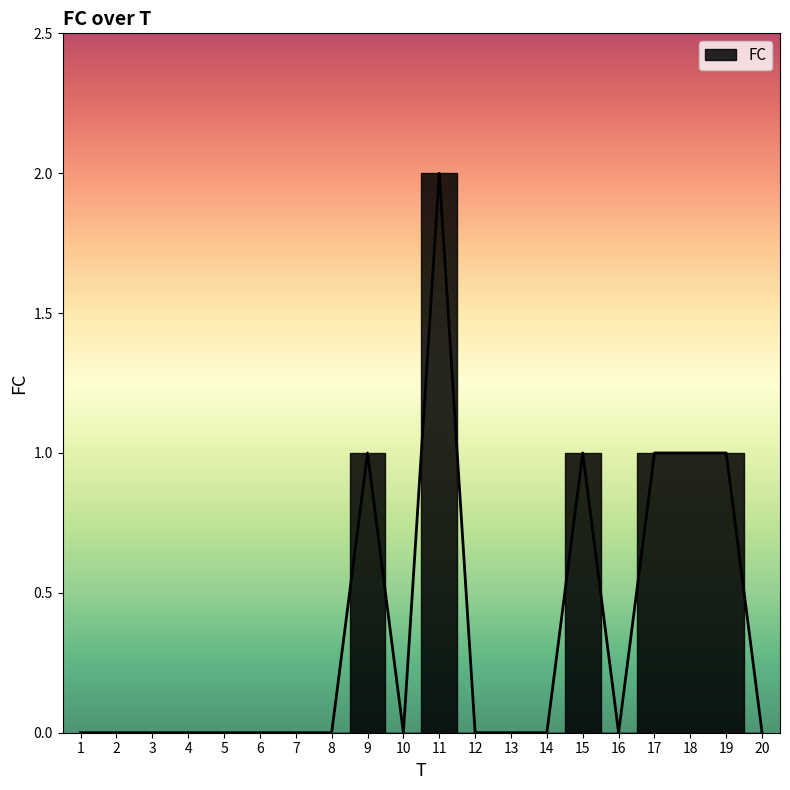

List the labels in order of value, largest first.

11, 9, 15, 17, 18, 19, 1, 2, 3, 4, 5, 6, 7, 8, 10, 12, 13, 14, 16, 20